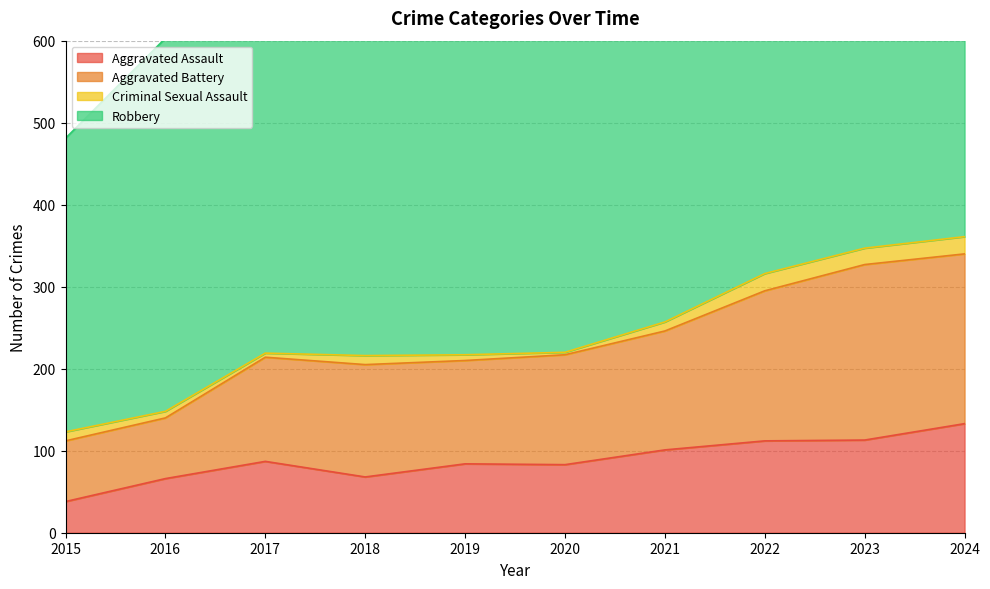

Which label corresponds to the smallest value in the chart?

2015